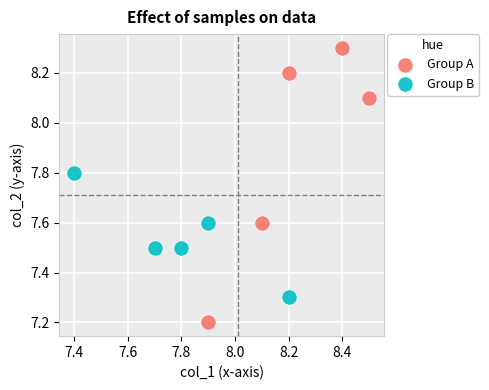

Which series contains the highest Y value?

Group A